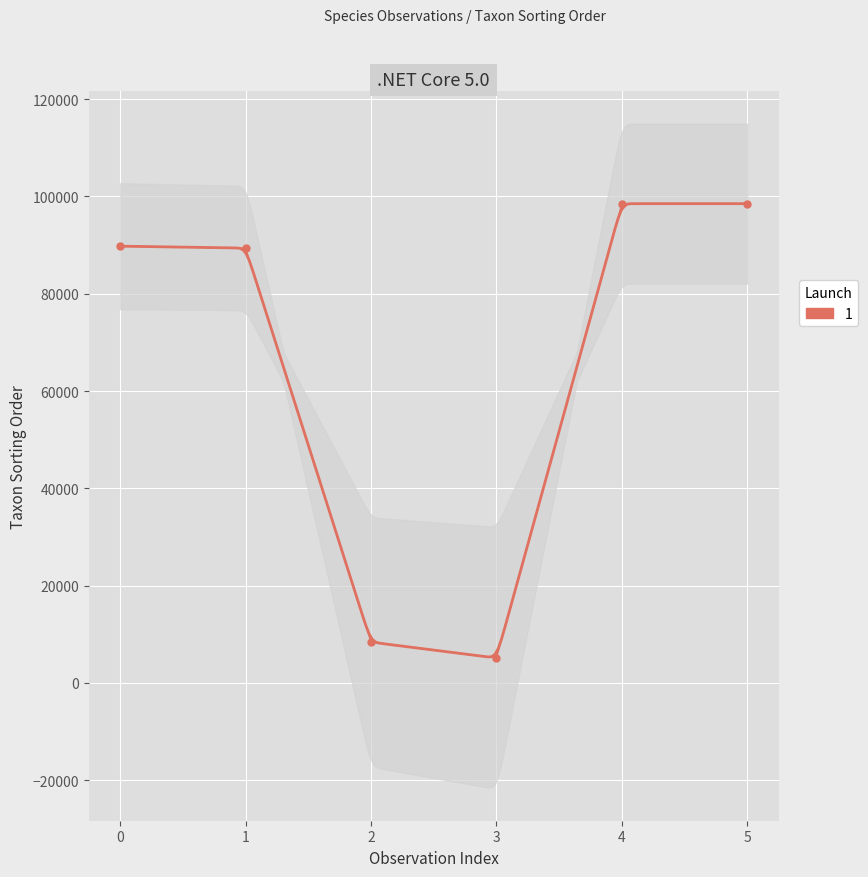

What is the ratio of the value at 1 to the value at 5?

0.9